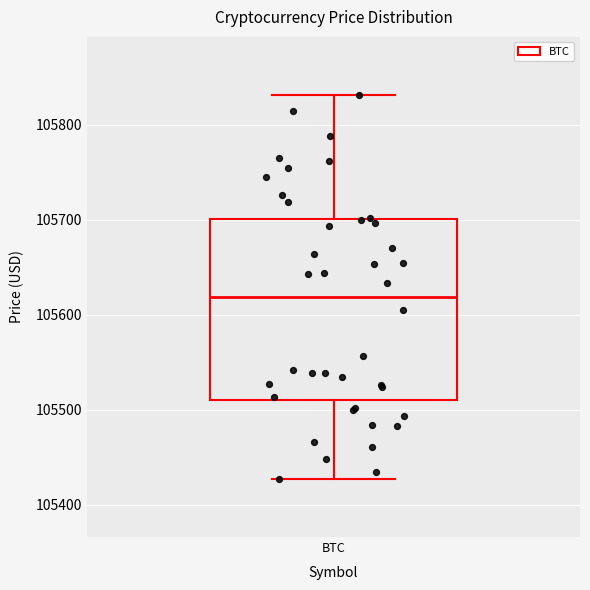

Transcribe this box plot: give where the median line is, the range the box spans, and where the two whiskers end, as read against the y-axis. The values are not printed on the chart, so give them approximately, as read against the axis.

median 105620, box 105510 to 105700, whiskers 105430 to 105830